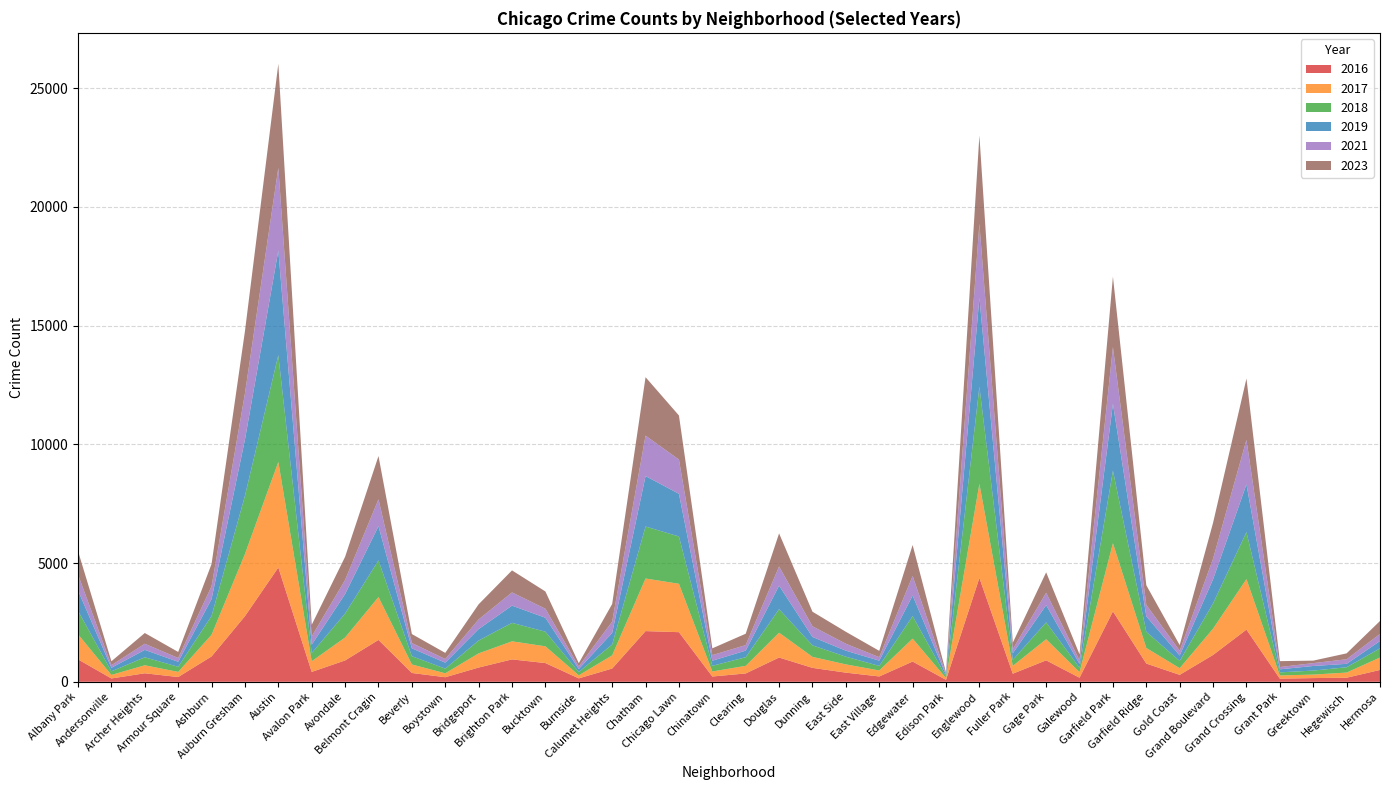

Reading left to right, list all the values displayed in this chart.

2019: Albany Park=857	Andersonville=150	Archer Heights=313	Armour Square=211	Ashburn=711	Auburn Gresham=2368	Austin=4404	Avalon Park=353	Avondale=822	Belmont Cragin=1439	Beverly=333	Boystown=252	Bridgeport=482	Brighton Park=725	Bucktown=588	Burnside=126	Calumet Heights=487	Chatham=2125	Chicago Lawn=1797	Chinatown=216	Clearing=278	Douglas=990	Dunning=354	East Side=253	East Village=221	Edgewater=867	Edison Park=62	Englewood=3749	Fuller Park=276	Gage Park=724	Galewood=163	Garfield Park=2815	Garfield Ridge=653	Gold Coast=232	Grand Boulevard=1016	Grand Crossing=2013	Grant Park=128	Greektown=194	Hegewisch=145	Hermosa=309
2017: Albany Park=1055	Andersonville=149	Archer Heights=337	Armour Square=216	Ashburn=911	Auburn Gresham=2618	Austin=4445	Avalon Park=449	Avondale=965	Belmont Cragin=1805	Beverly=358	Boystown=165	Bridgeport=596	Brighton Park=760	Bucktown=705	Burnside=128	Calumet Heights=555	Chatham=2215	Chicago Lawn=2037	Chinatown=212	Clearing=320	Douglas=1045	Dunning=463	East Side=347	East Village=252	Edgewater=964	Edison Park=76	Englewood=3962	Fuller Park=329	Gage Park=888	Galewood=234	Garfield Park=2869	Garfield Ridge=656	Gold Coast=280	Grand Boulevard=1107	Grand Crossing=2125	Grant Park=136	Greektown=147	Hegewisch=217	Hermosa=524
2016: Albany Park=944	Andersonville=140	Archer Heights=358	Armour Square=200	Ashburn=1068	Auburn Gresham=2763	Austin=4813	Avalon Park=416	Avondale=899	Belmont Cragin=1763	Beverly=371	Boystown=192	Bridgeport=600	Brighton Park=943	Bucktown=788	Burnside=144	Calumet Heights=558	Chatham=2134	Chicago Lawn=2089	Chinatown=222	Clearing=351	Douglas=1022	Dunning=586	East Side=385	East Village=225	Edgewater=852	Edison Park=82	Englewood=4374	Fuller Park=341	Gage Park=903	Galewood=171	Garfield Park=2966	Garfield Ridge=767	Gold Coast=292	Grand Boulevard=1131	Grand Crossing=2198	Grant Park=131	Greektown=156	Hegewisch=171	Hermosa=498
2021: Albany Park=670	Andersonville=107	Archer Heights=258	Armour Square=160	Ashburn=539	Auburn Gresham=1941	Austin=3486	Avalon Park=349	Avondale=590	Belmont Cragin=1134	Beverly=223	Boystown=153	Bridgeport=406	Brighton Park=558	Bucktown=379	Burnside=110	Calumet Heights=474	Chatham=1702	Chicago Lawn=1441	Chinatown=234	Clearing=233	Douglas=807	Dunning=450	East Side=292	East Village=147	Edgewater=821	Edison Park=52	Englewood=3116	Fuller Park=176	Gage Park=521	Galewood=153	Garfield Park=2386	Garfield Ridge=481	Gold Coast=200	Grand Boulevard=865	Grand Crossing=1875	Grant Park=96	Greektown=121	Hegewisch=192	Hermosa=300
2018: Albany Park=989	Andersonville=151	Archer Heights=335	Armour Square=215	Ashburn=794	Auburn Gresham=2451	Austin=4497	Avalon Park=344	Avondale=1010	Belmont Cragin=1543	Beverly=347	Boystown=196	Bridgeport=542	Brighton Park=778	Bucktown=615	Burnside=140	Calumet Heights=458	Chatham=2189	Chicago Lawn=1993	Chinatown=238	Clearing=363	Douglas=991	Dunning=484	East Side=324	East Village=191	Edgewater=950	Edison Park=66	Englewood=4087	Fuller Park=251	Gage Park=712	Galewood=184	Garfield Park=3054	Garfield Ridge=681	Gold Coast=303	Grand Boulevard=1065	Grand Crossing=1978	Grant Park=130	Greektown=168	Hegewisch=223	Hermosa=385
2023: Albany Park=987	Andersonville=167	Archer Heights=453	Armour Square=254	Ashburn=937	Auburn Gresham=2623	Austin=4380	Avalon Park=490	Avondale=977	Belmont Cragin=1822	Beverly=378	Boystown=259	Bridgeport=637	Brighton Park=927	Bucktown=728	Burnside=136	Calumet Heights=744	Chatham=2462	Chicago Lawn=1857	Chinatown=286	Clearing=479	Douglas=1394	Dunning=614	East Side=504	East Village=267	Edgewater=1305	Edison Park=57	Englewood=3716	Fuller Park=272	Gage Park=862	Galewood=248	Garfield Park=2971	Garfield Ridge=827	Gold Coast=238	Grand Boulevard=1513	Grand Crossing=2581	Grant Park=248	Greektown=105	Hegewisch=249	Hermosa=544